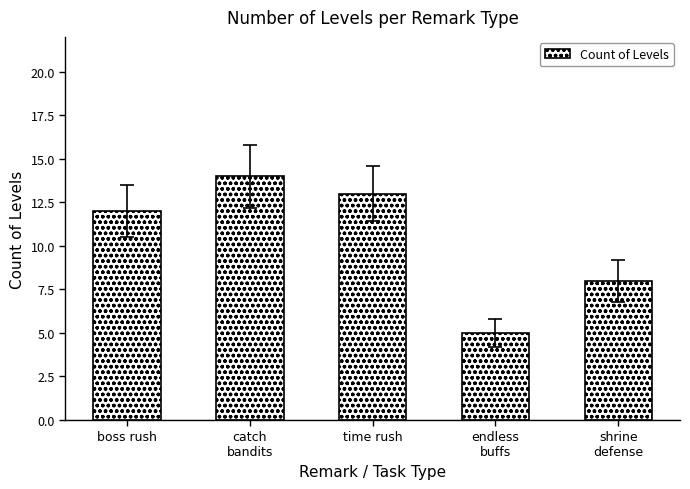

Reading left to right, transcribe all the data shown in this chart.

boss rush=12	catch
bandits=14	time rush=13	endless
buffs=5	shrine
defense=8